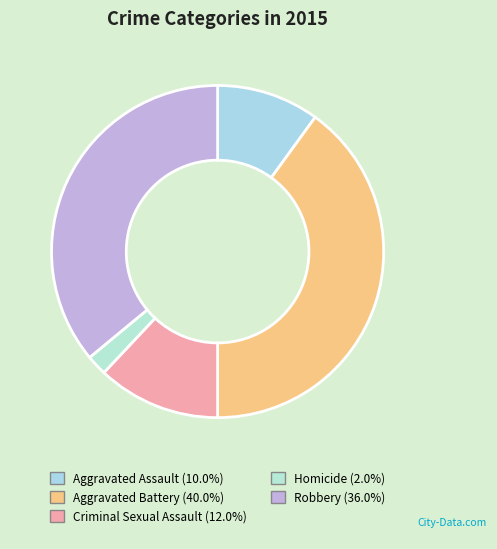

Is there any slice that represents more than half of the pie?

No